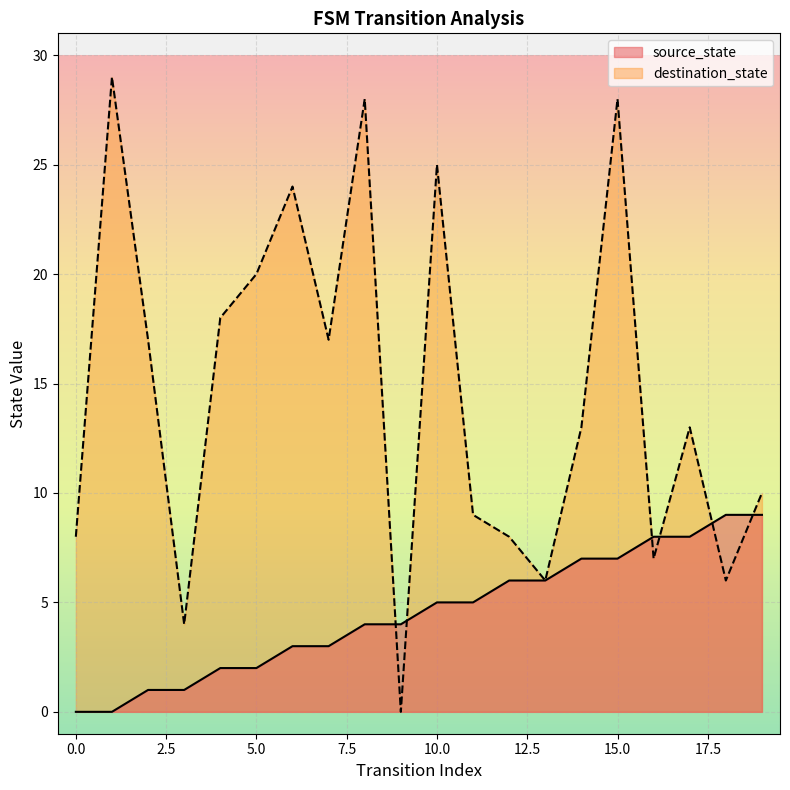

What is the value of the source_state point at the 6th from the left?

2